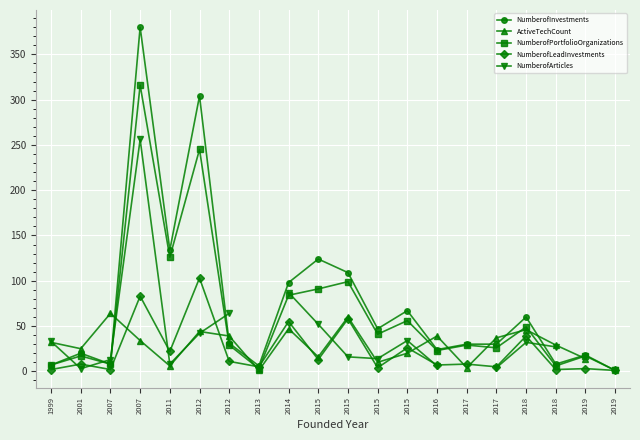

The value of ActiveTechCount at 2012 is 39.0. True or false?

True